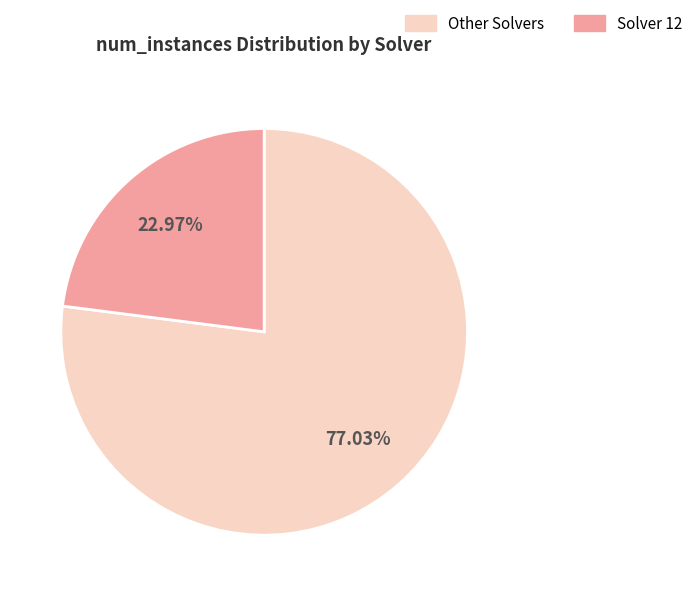

How many segments does this pie chart have?

2